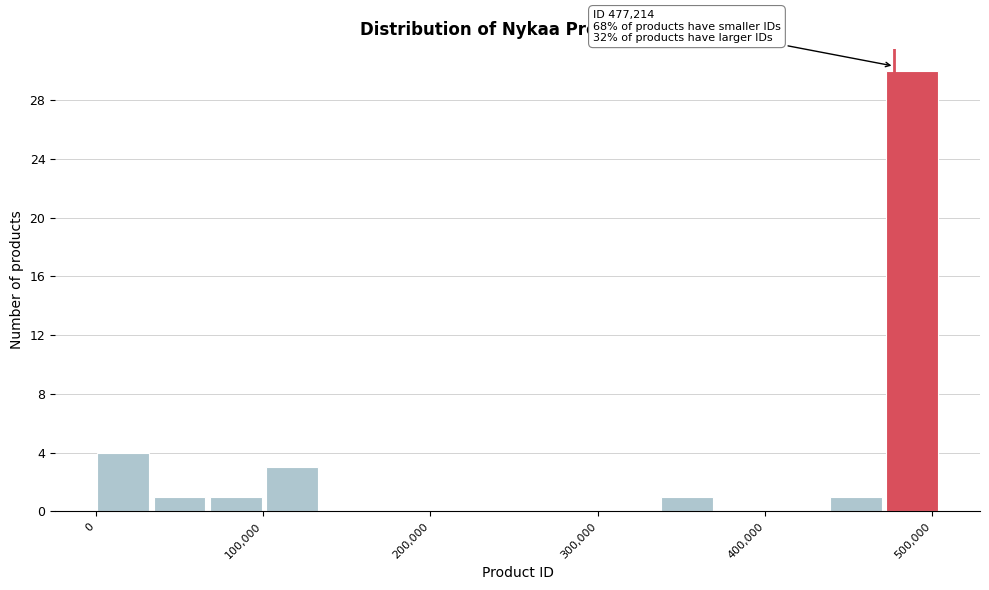

Around what value on the x-axis is the tallest bar? Give the approximate position of its centre, as read against the axis.

490000